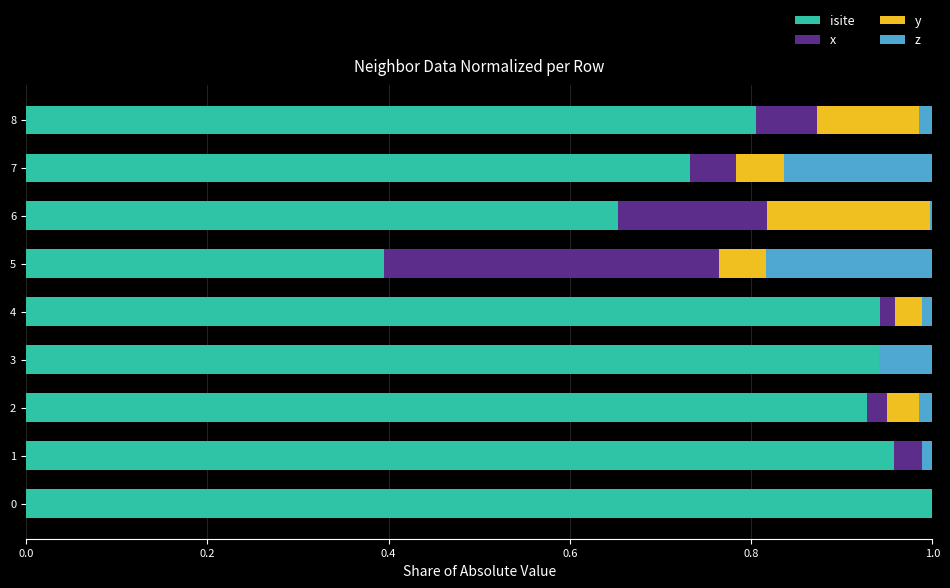

The isite series shows 0.8 at 8. True or false?

True